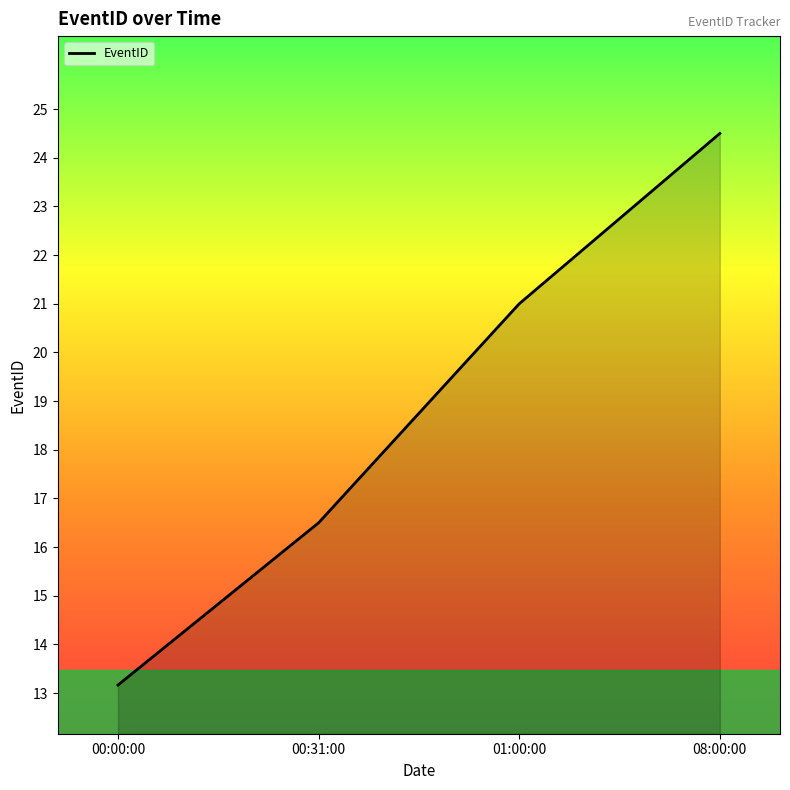

How many lines are shown in the chart?

1